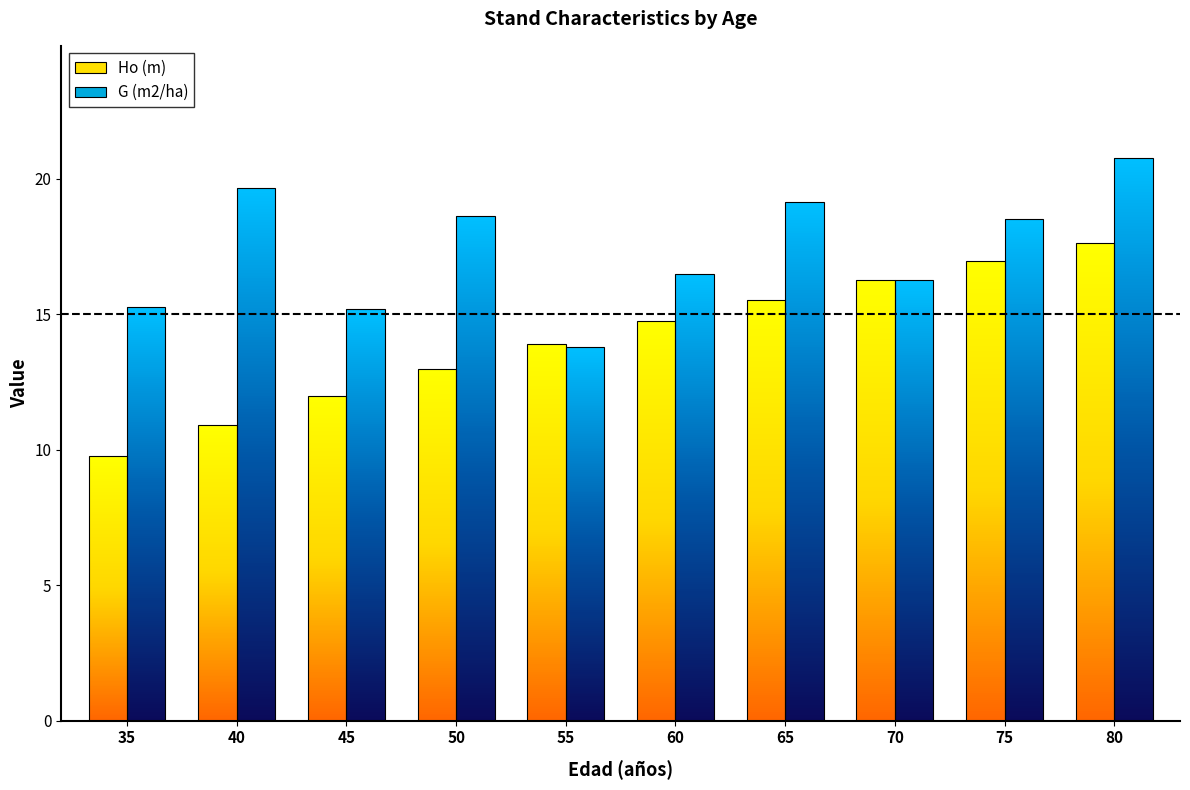

How many bars are there in total?

20